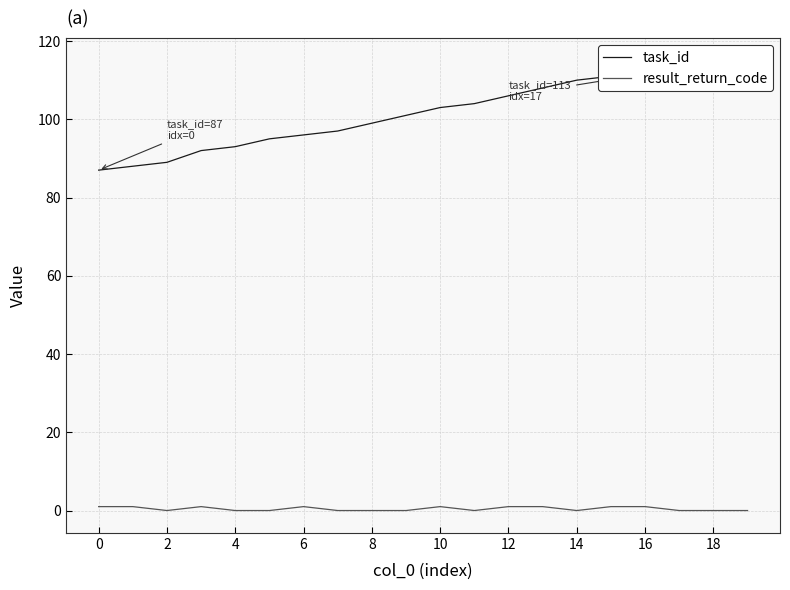

Where does the task_id series first go above 103?

11